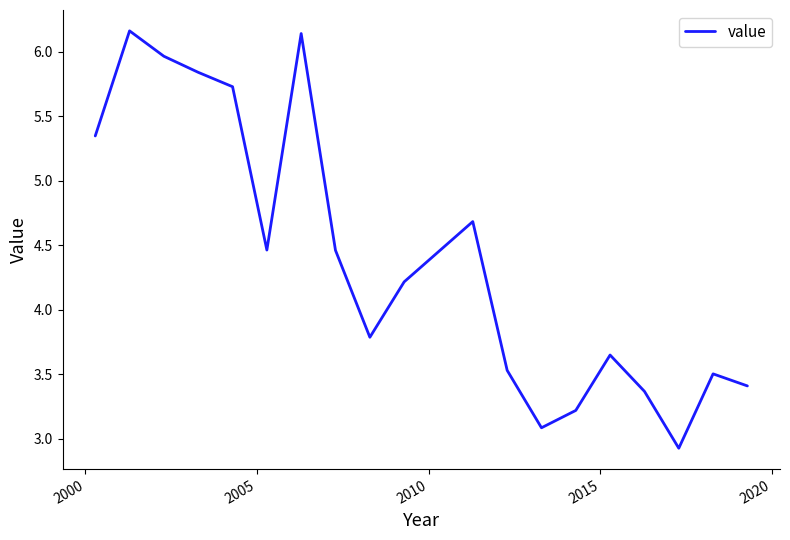

What is the difference between the maximum and minimum values?

3.2